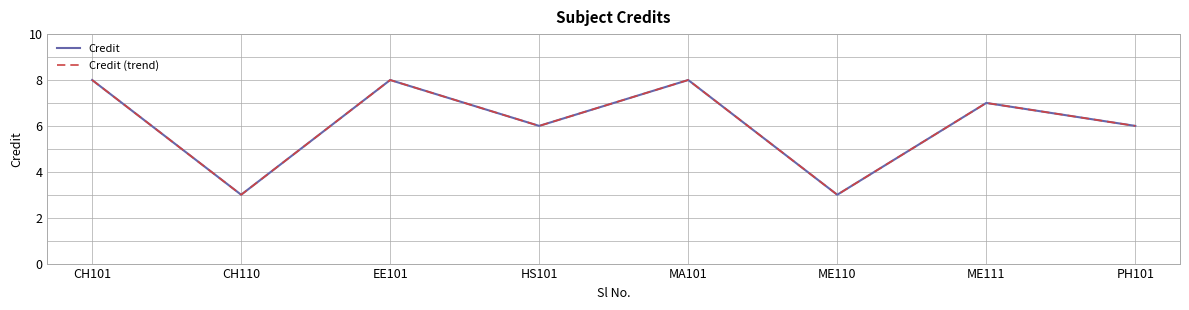

Does the chart display data point markers on the line(s)?

No